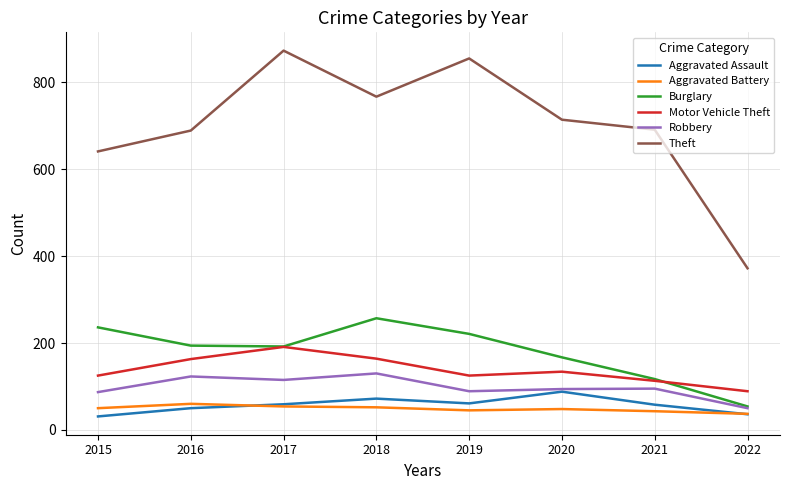

What is the difference between the Aggravated Assault values at 2017 and 2022?

23